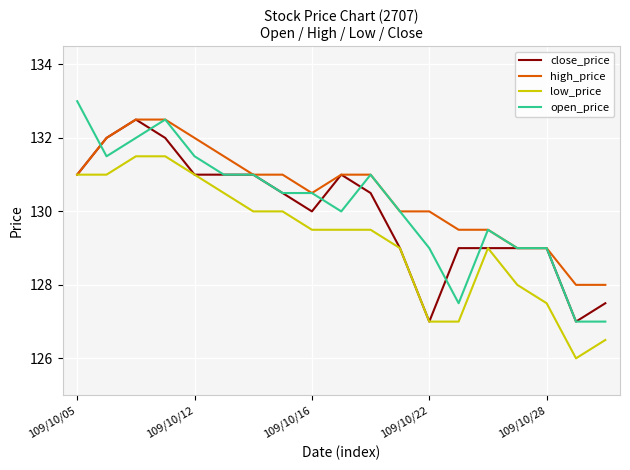

What is the lowest value of the close_price series?

127.0